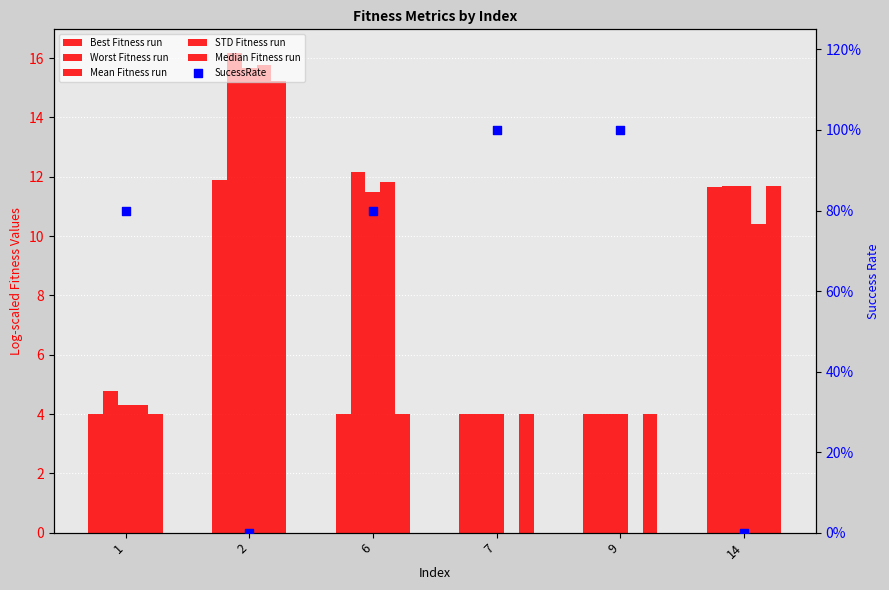

Which series contains the lowest Y value?

STD Fitness run